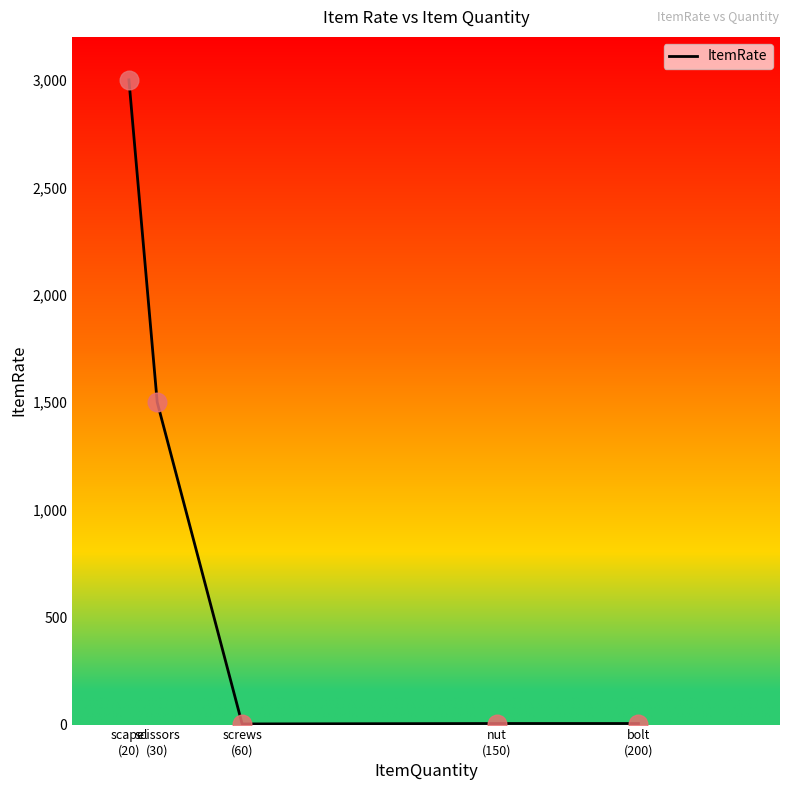

Which has a higher value, scapel
(20) or bolt
(200)?

scapel
(20)